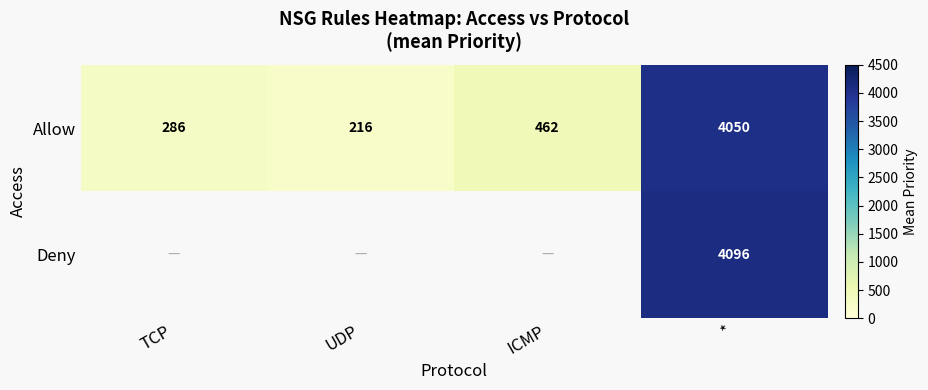

Is the value of Deny at * greater than the value of Allow at ICMP?

Yes